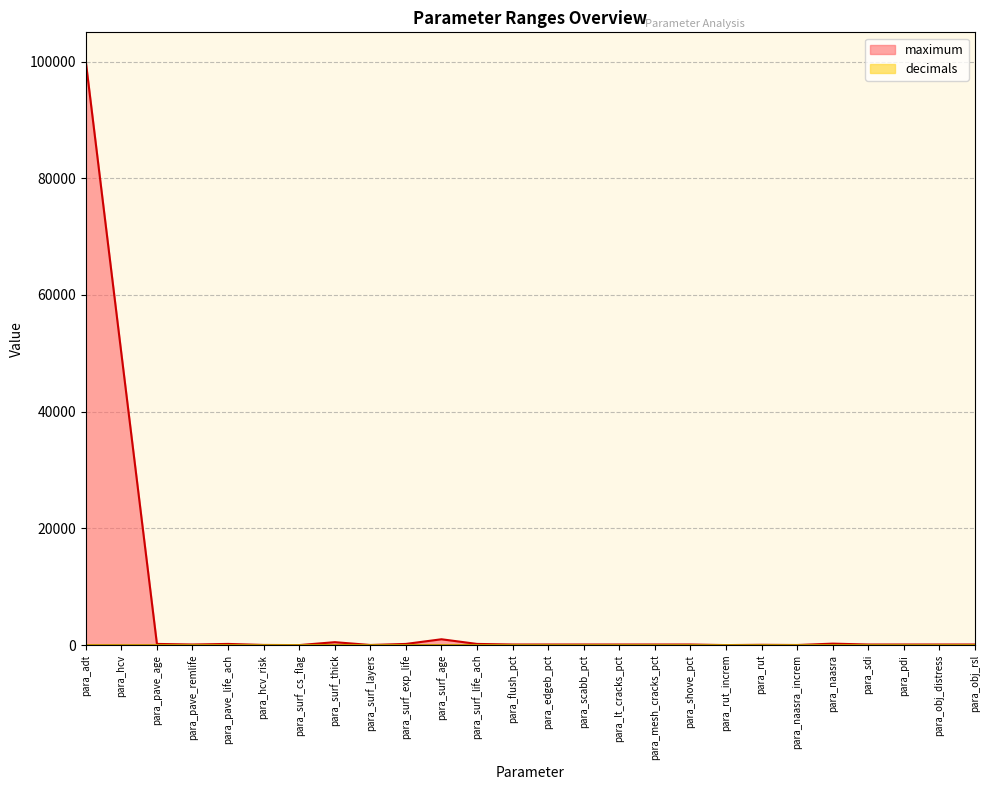

True or false: decimals and maximum intersect in this chart.

False